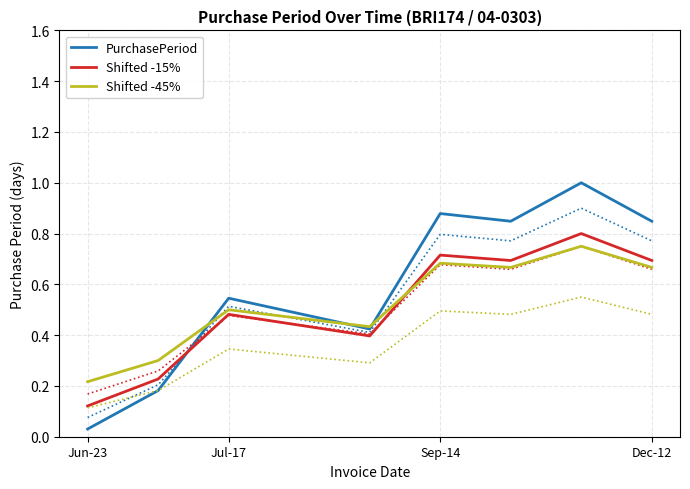

What is the highest value of the Shifted -45% series?

0.8